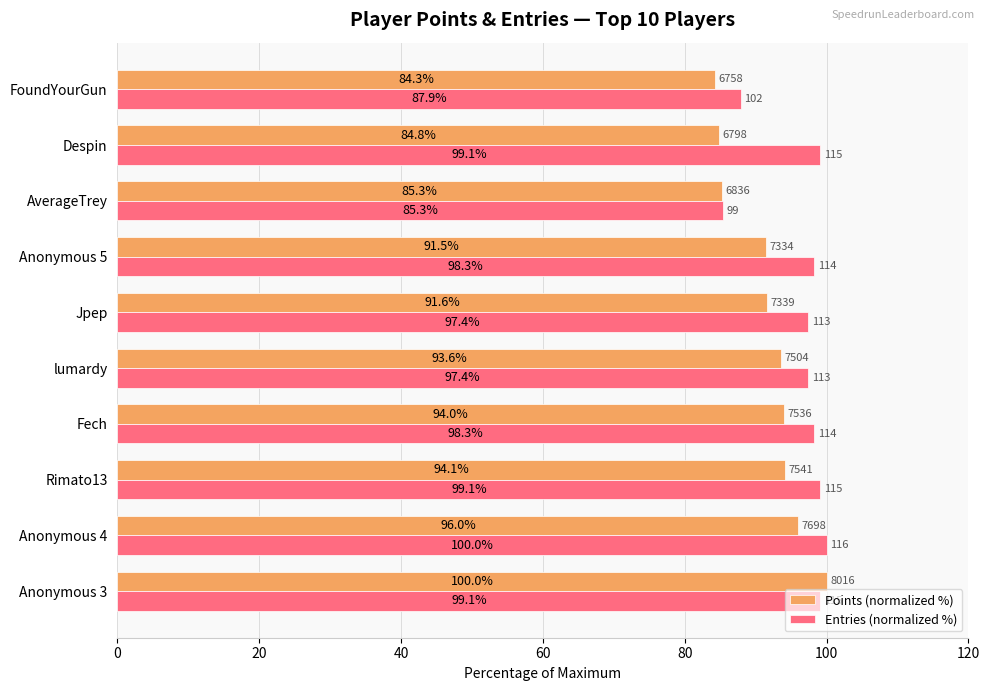

Where is Entries (normalized %) nearest to the value 92?

FoundYourGun